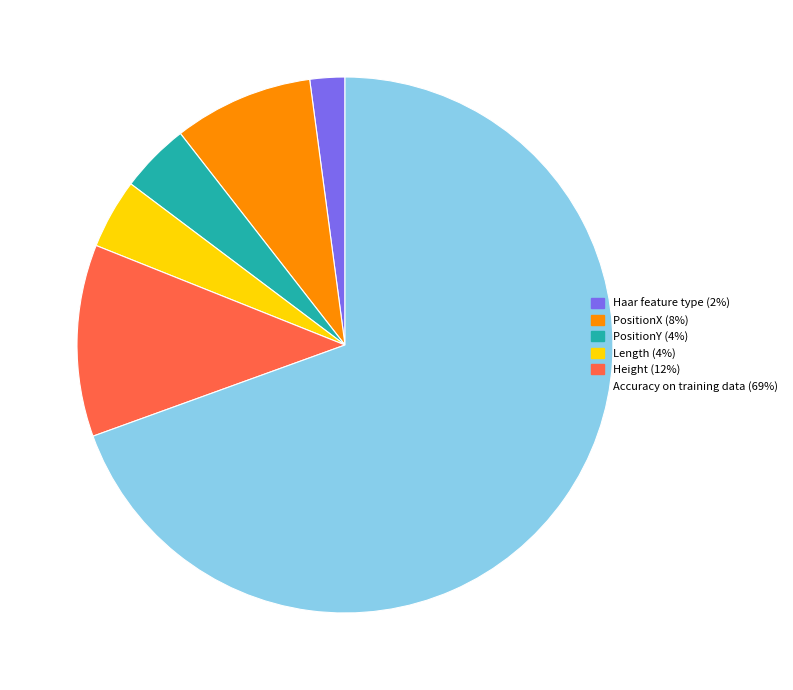

Does Accuracy on training data represent more than half of the total?

Yes